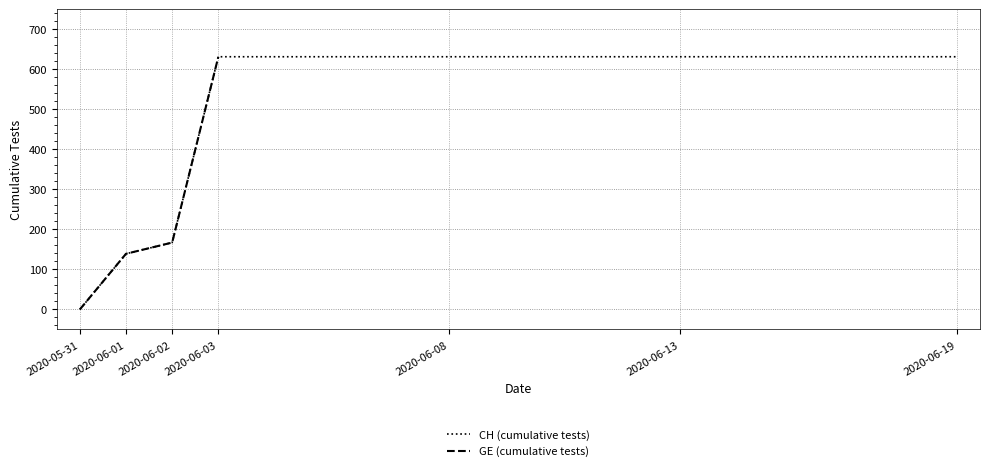

What is the highest value of the CH (cumulative tests) series?

631